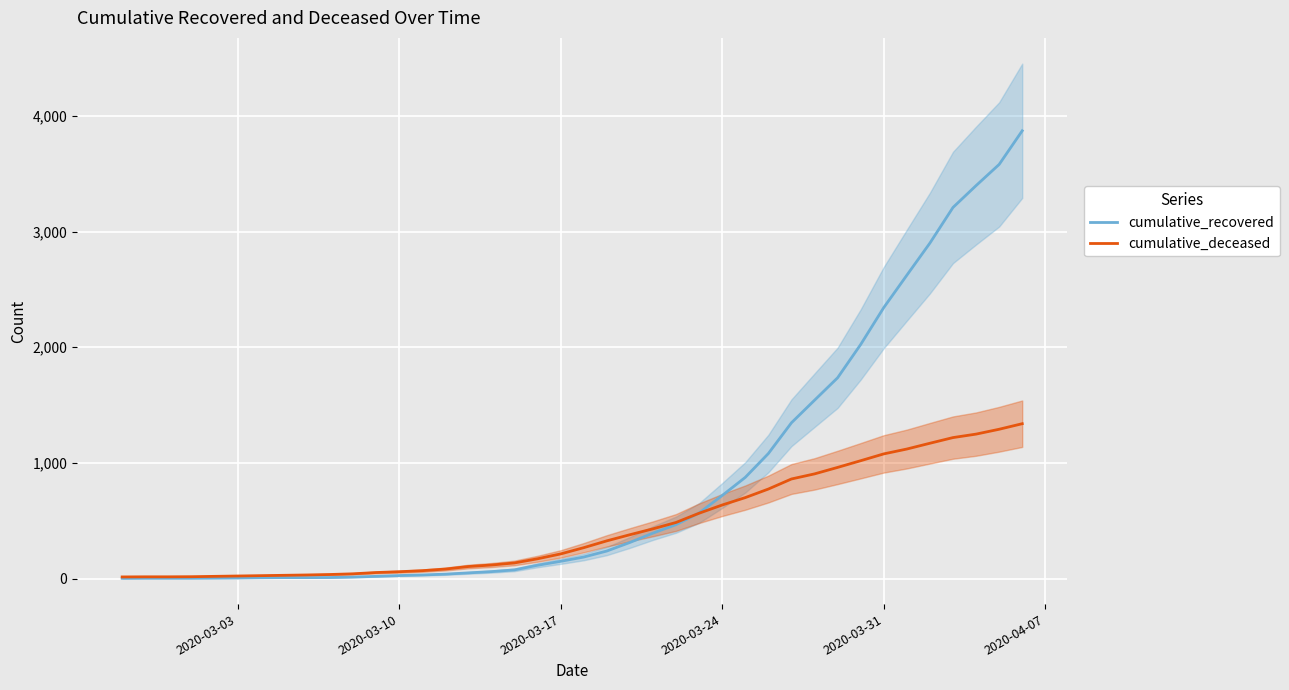

True or false: cumulative_recovered and cumulative_deceased cross at least once.

True